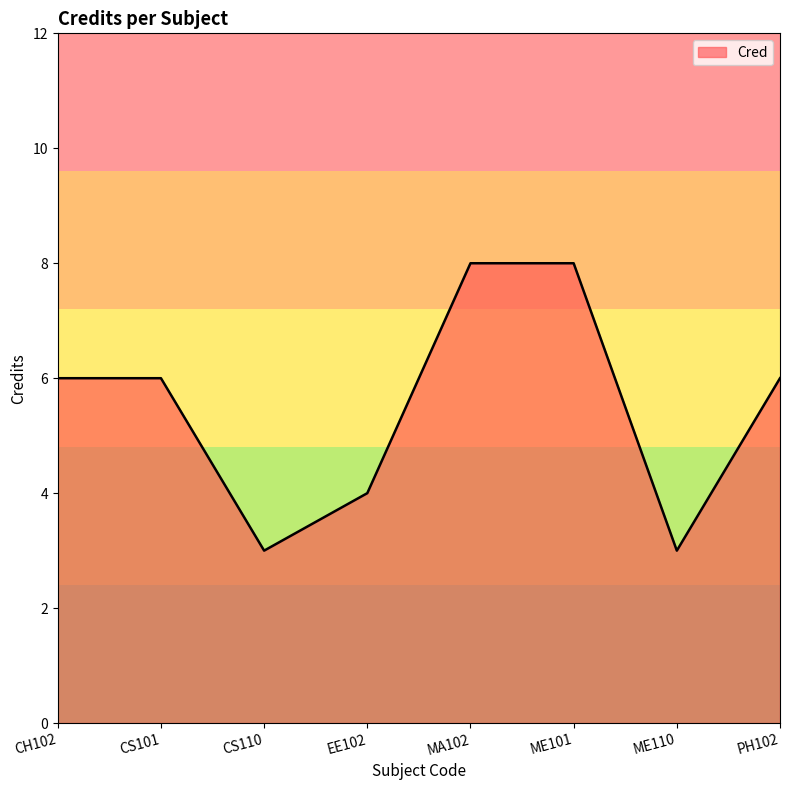

What is the greatest value displayed?

8